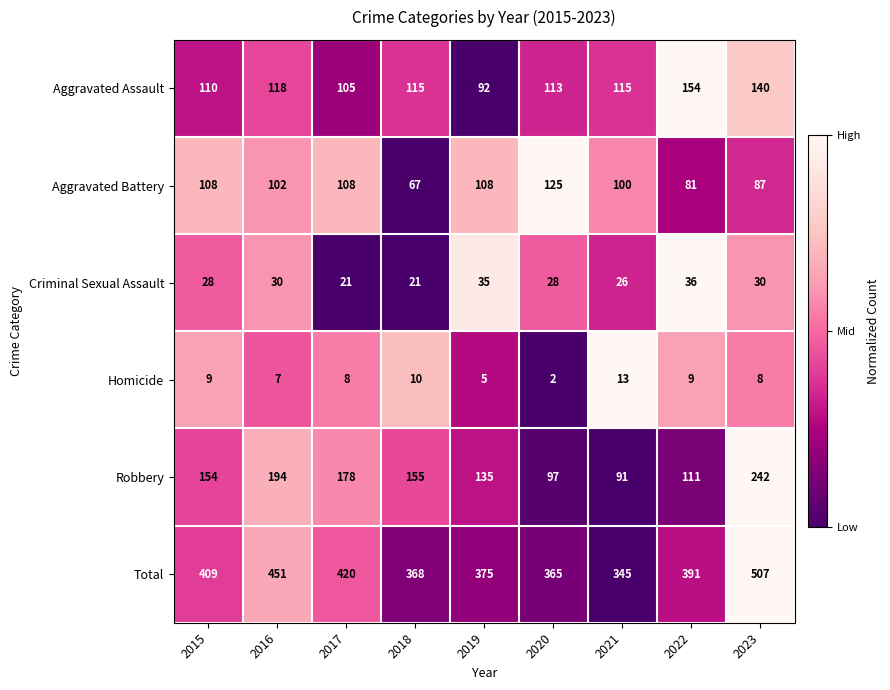

What is the average value of the Homicide series?

8